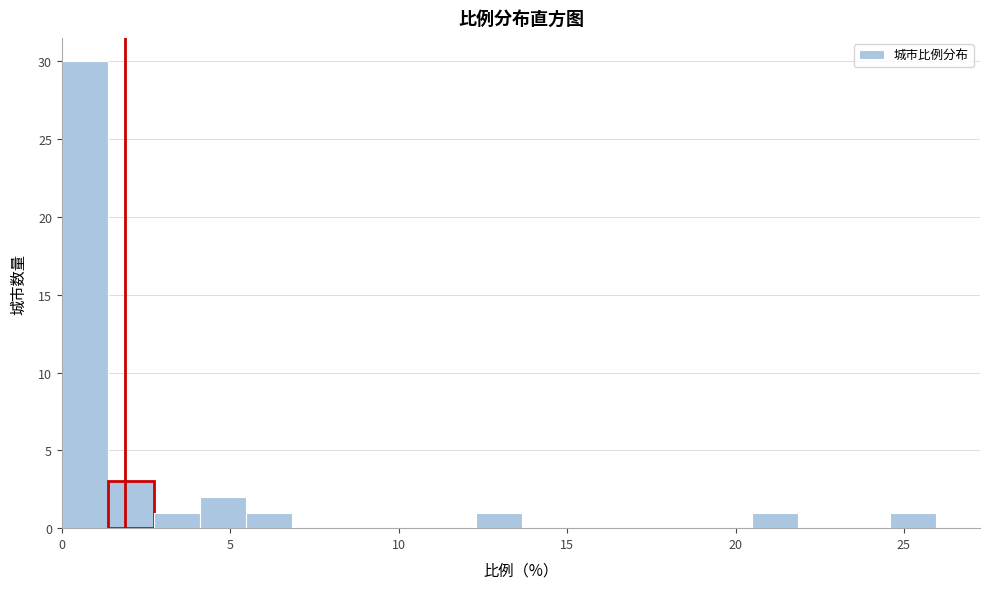

Around what value on the x-axis is the tallest bar? Give the approximate position of its centre, as read against the axis.

0.5